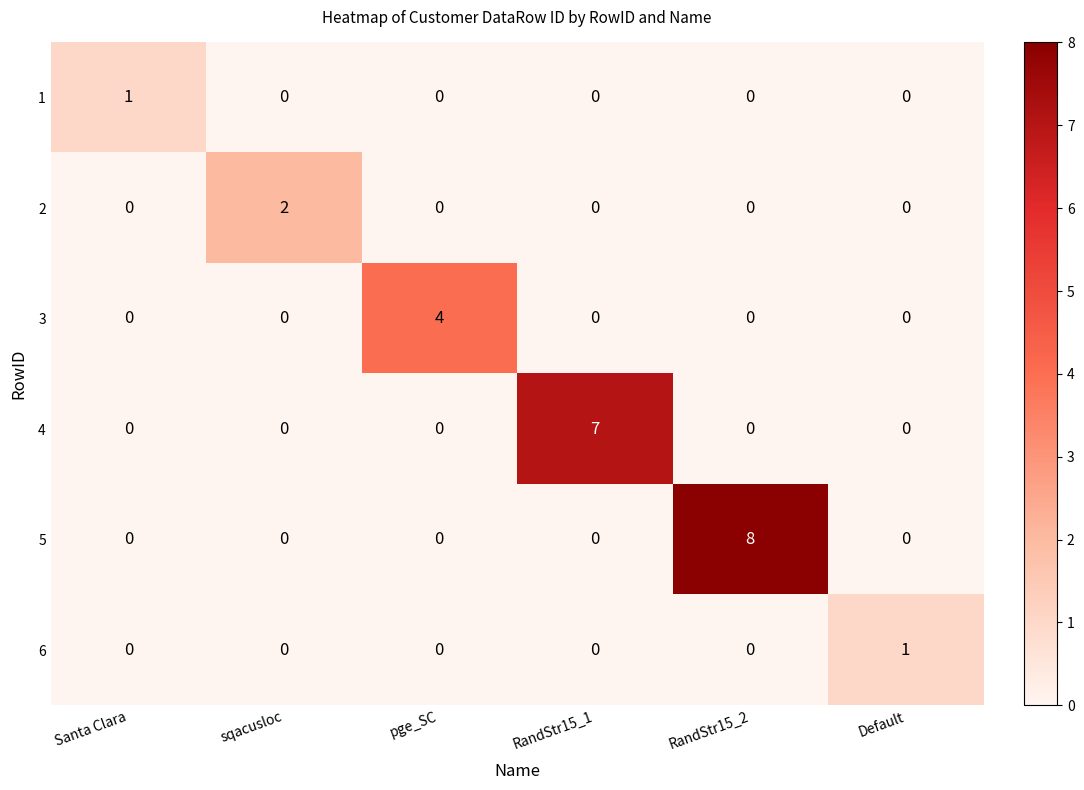

Count the 3 values in the range 0 to 1.

5